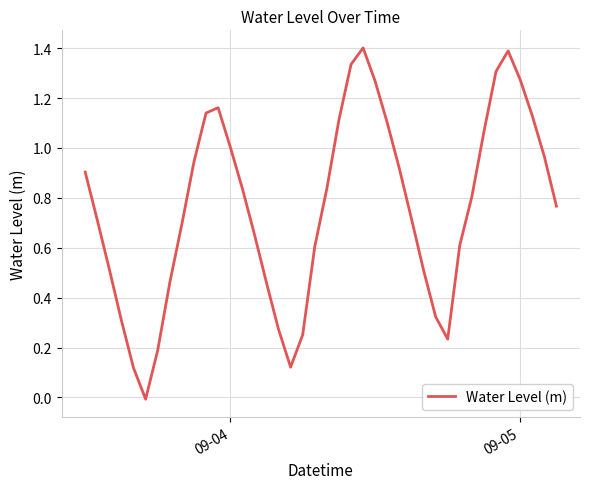

What is the greatest value displayed?

1.4